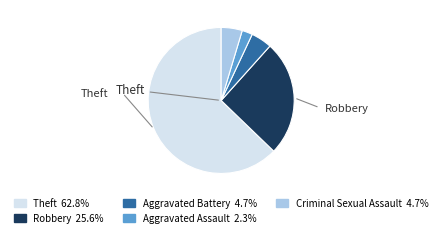

Does any single category account for the majority?

Yes